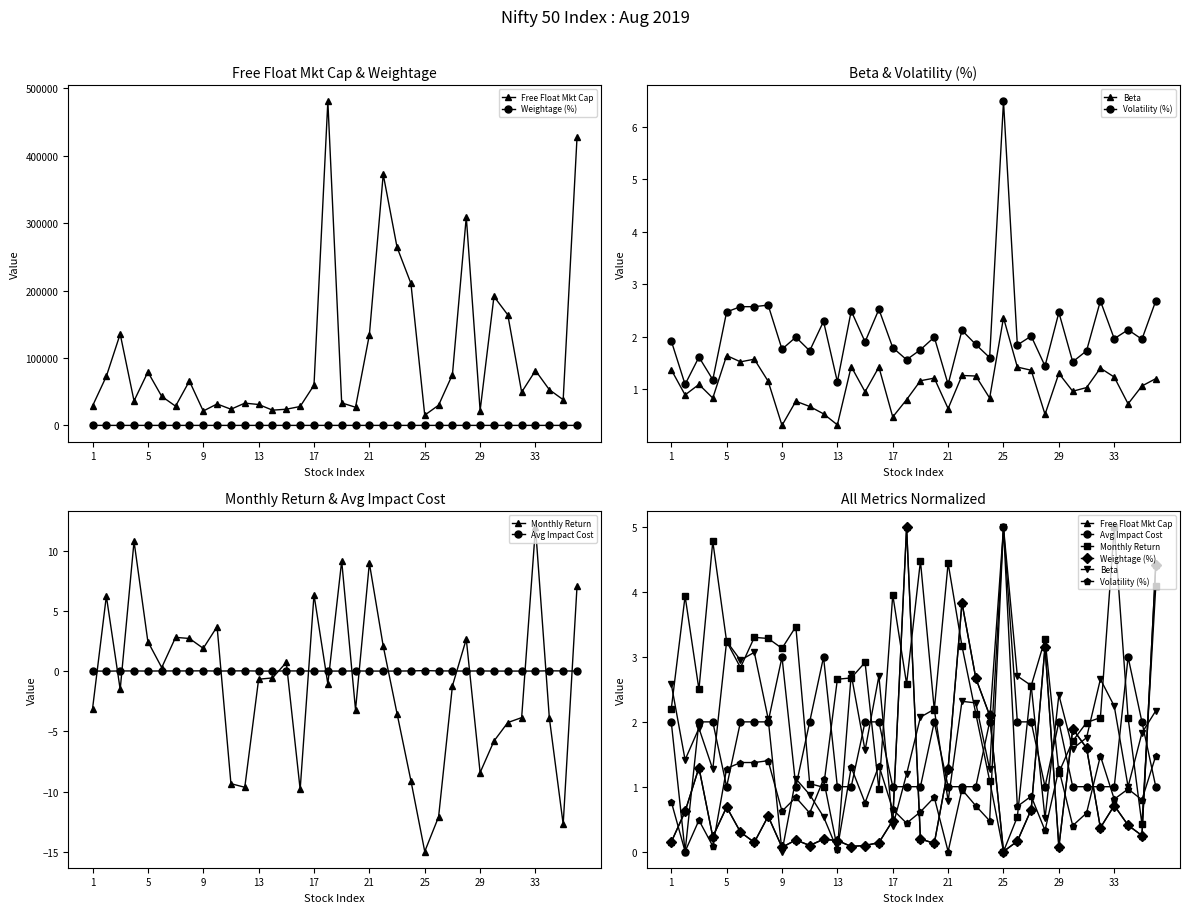

Does the chart have visible grid lines?

No